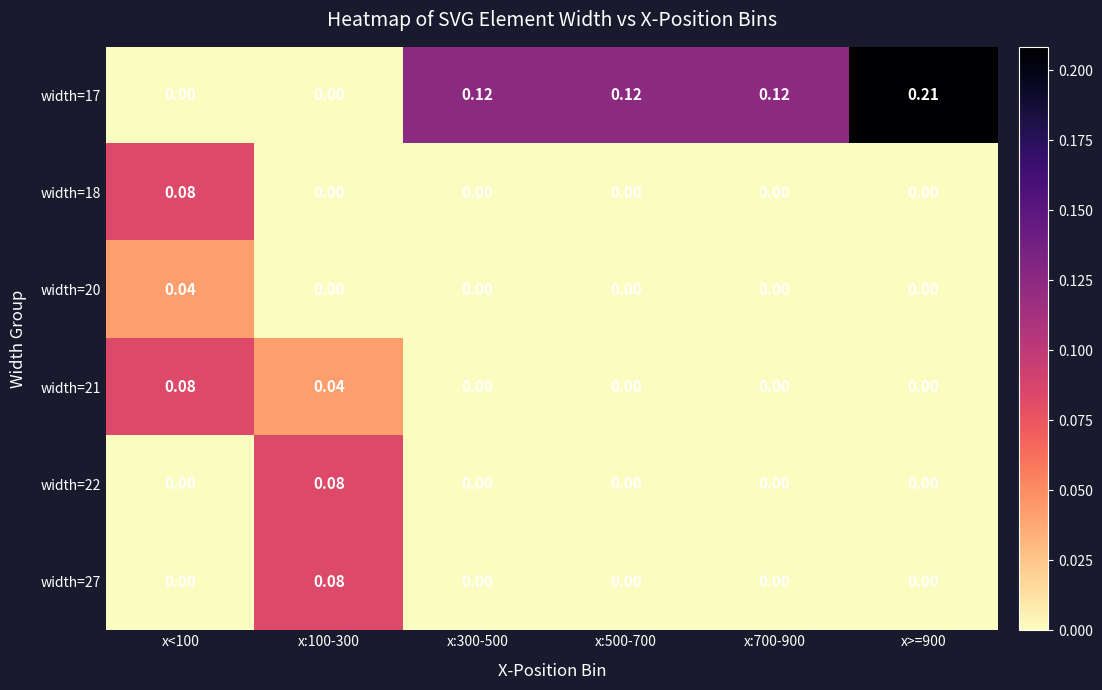

Is the value of width=21 at x:100-300 greater than the value of width=27 at x:100-300?

No